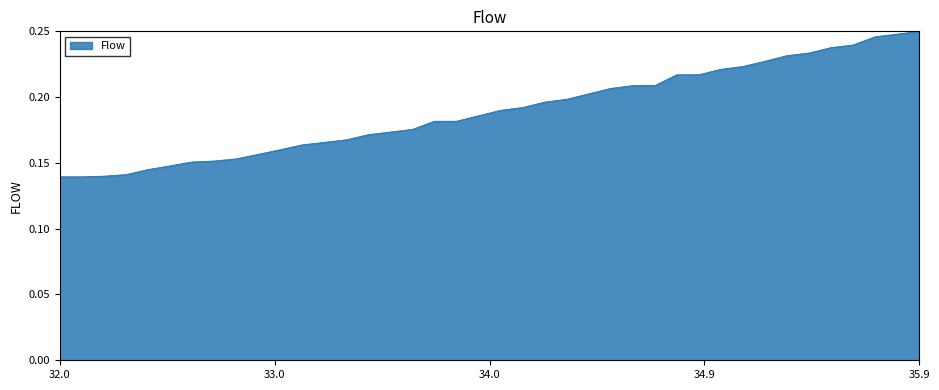

What is the sum of all values?

7.6